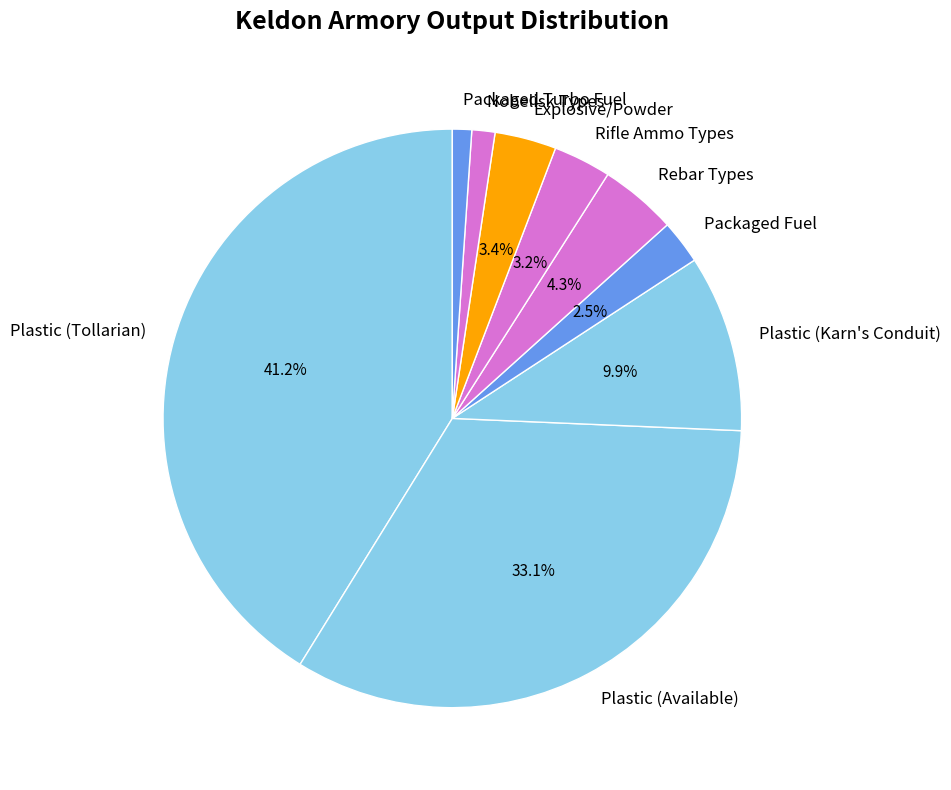

Is there any slice that represents more than half of the pie?

No